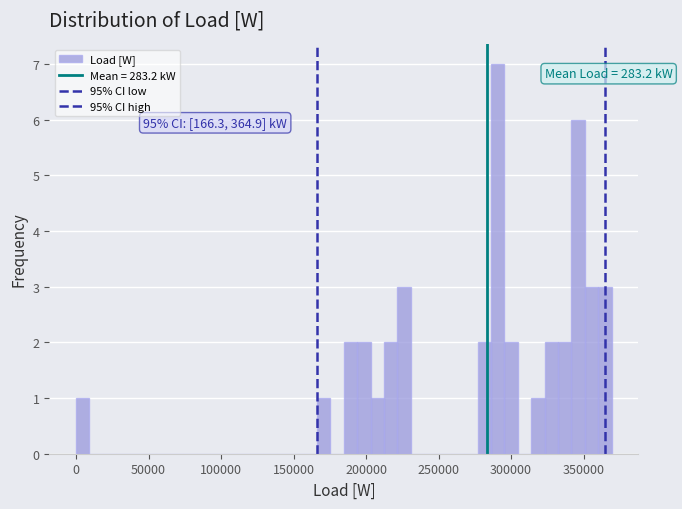

Around what value on the x-axis is the tallest bar? Give the approximate position of its centre, as read against the axis.

290000